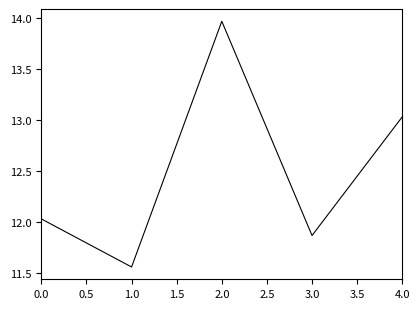

What position from the left is 0.0?

1